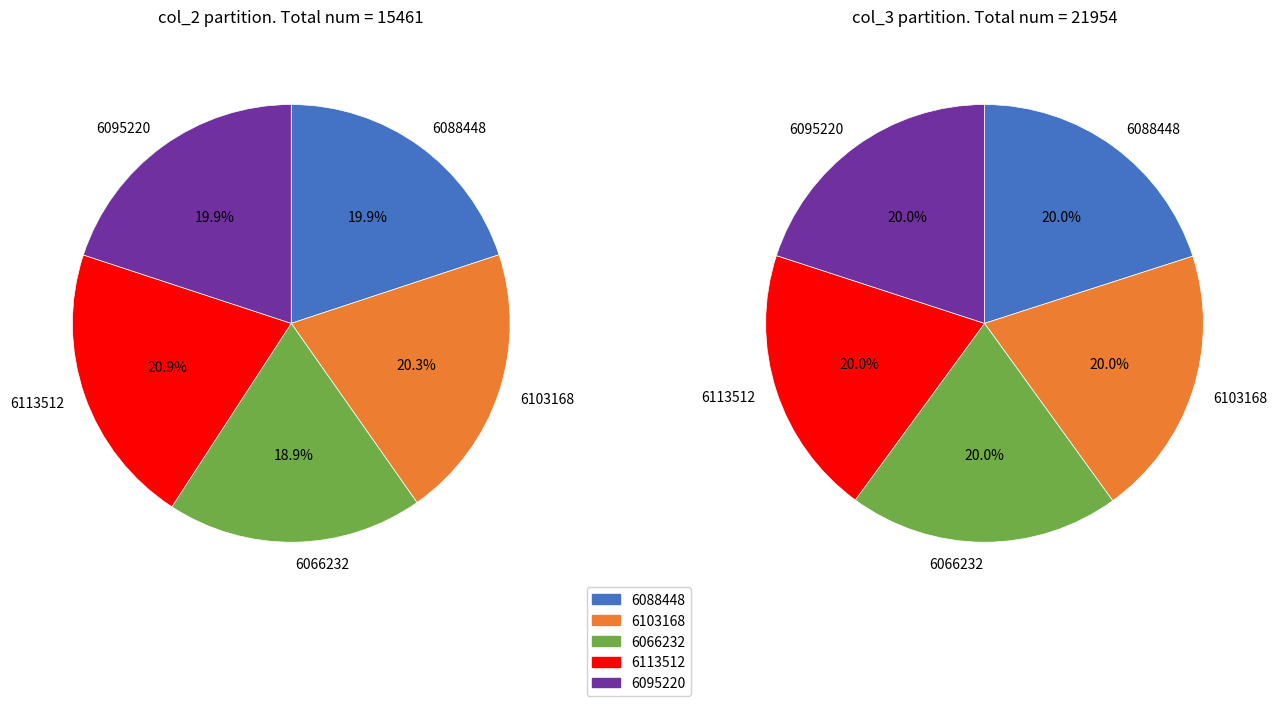

Count the number of slices in the pie.

5